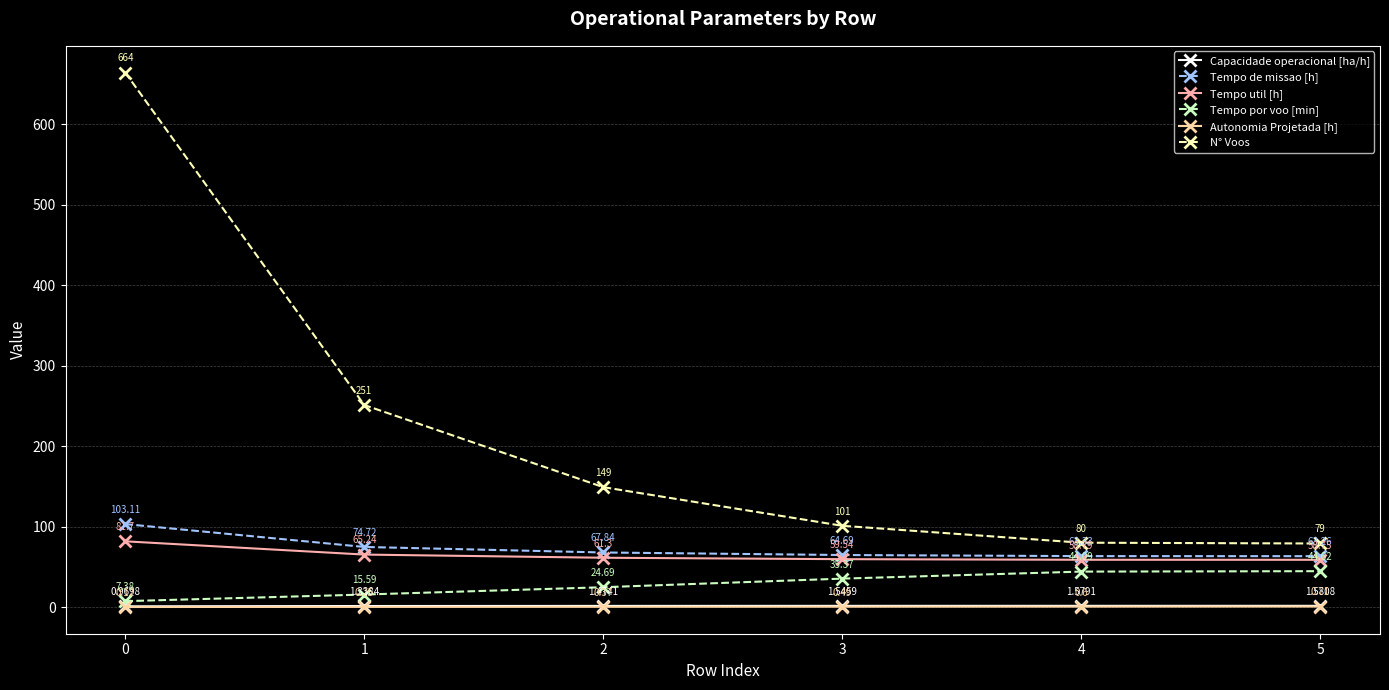

The N° Voos series shows 32.1 at 5. True or false?

False